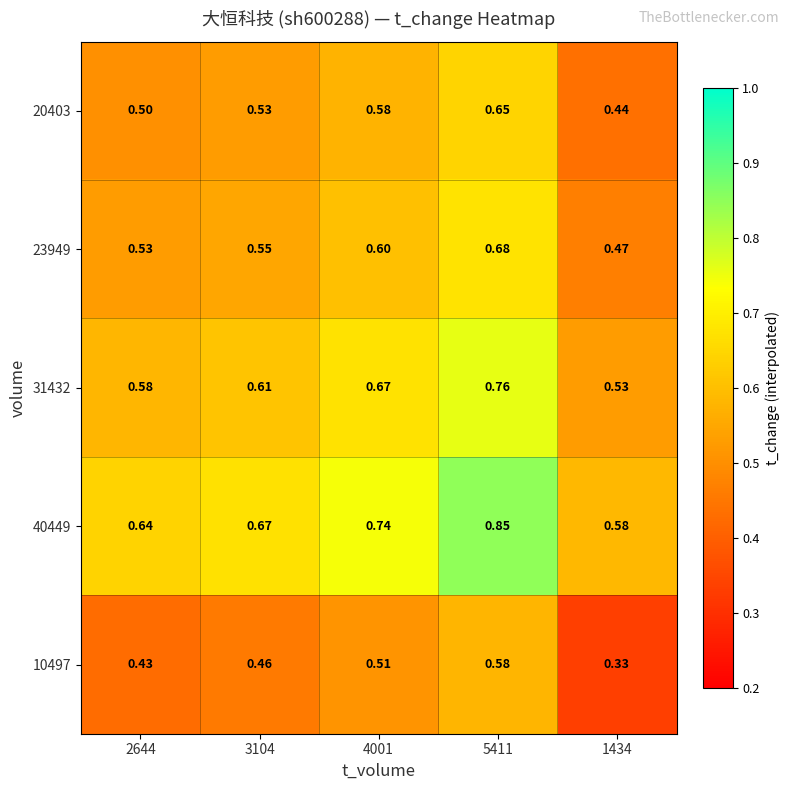

Is the value of 40449 at 2644 greater than the value of 20403 at 3104?

Yes